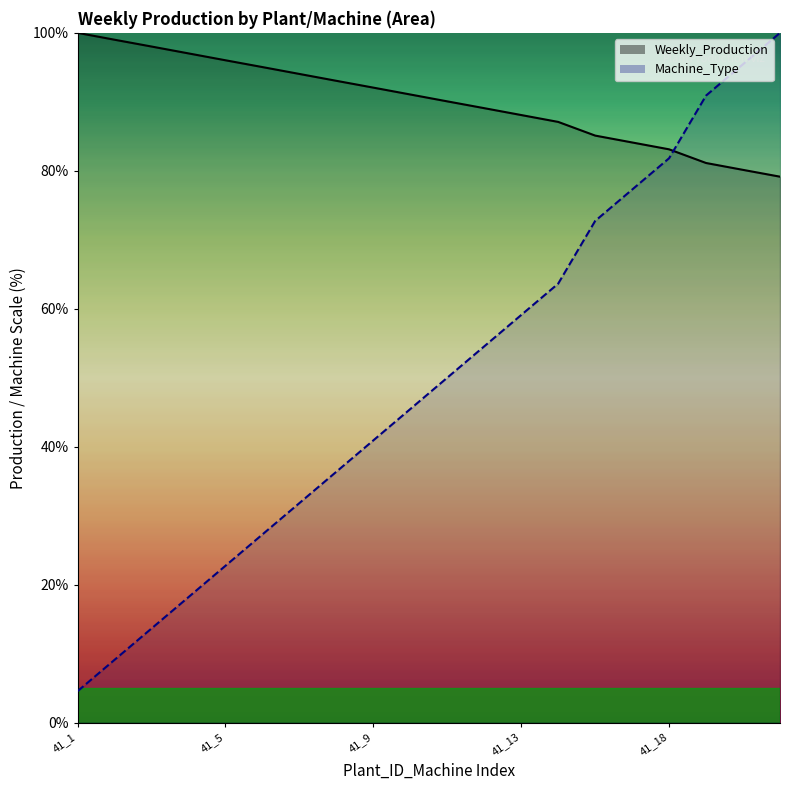

The Machine_Type series shows 5.8 at 41_4. True or false?

False